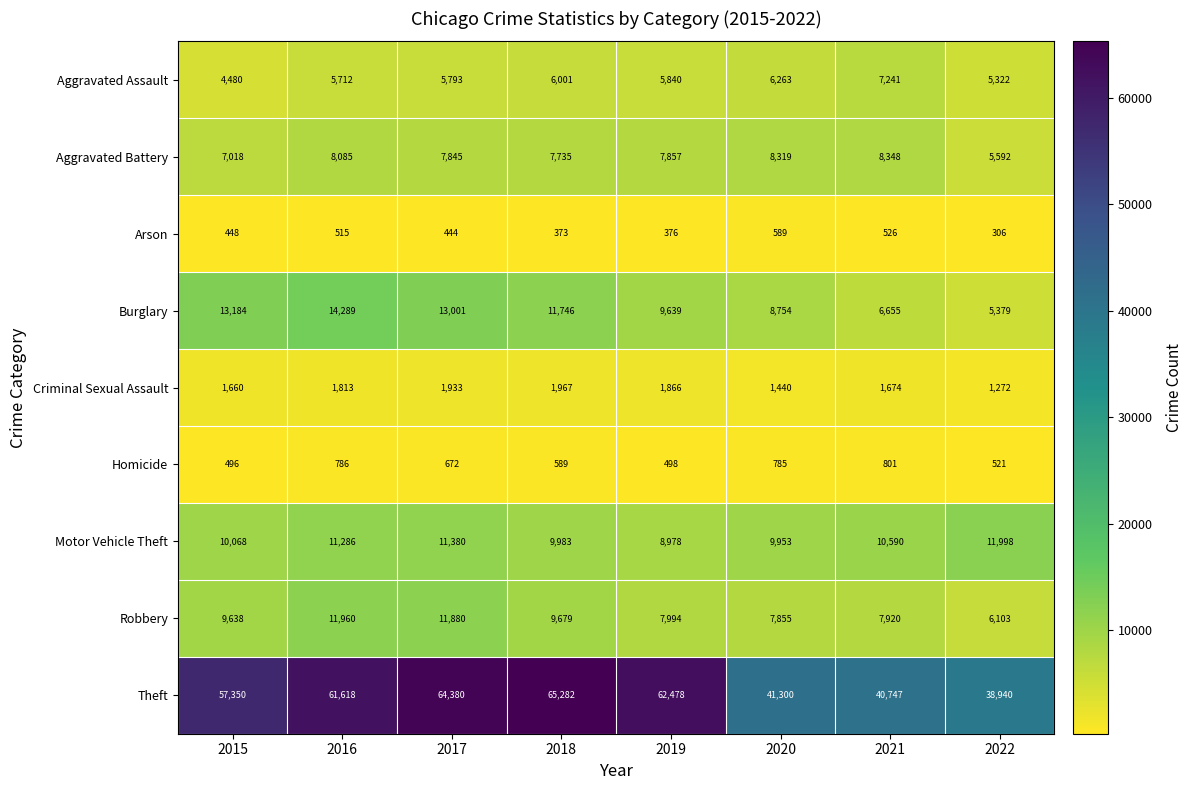

List the labels in order of Aggravated Battery value, smallest first.

2022, 2015, 2018, 2017, 2019, 2016, 2020, 2021